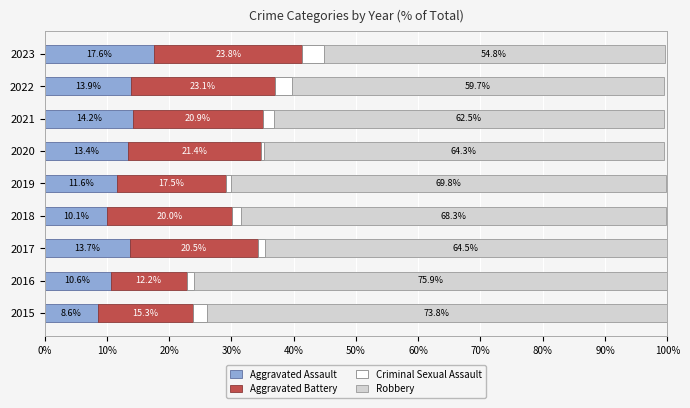

Count the number of data series in this chart.

4